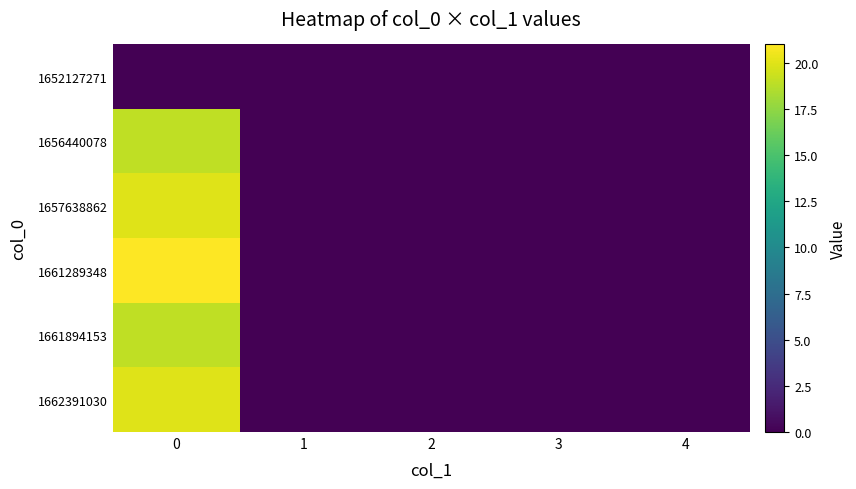

Reading left to right, extract all data points from this chart.

1652127271: 0=0	1=0	2=0	3=0	4=0
1656440078: 0=19	1=0	2=0	3=0	4=0
1657638862: 0=20	1=0	2=0	3=0	4=0
1661289348: 0=21	1=0	2=0	3=0	4=0
1661894153: 0=19	1=0	2=0	3=0	4=0
1662391030: 0=20	1=0	2=0	3=0	4=0